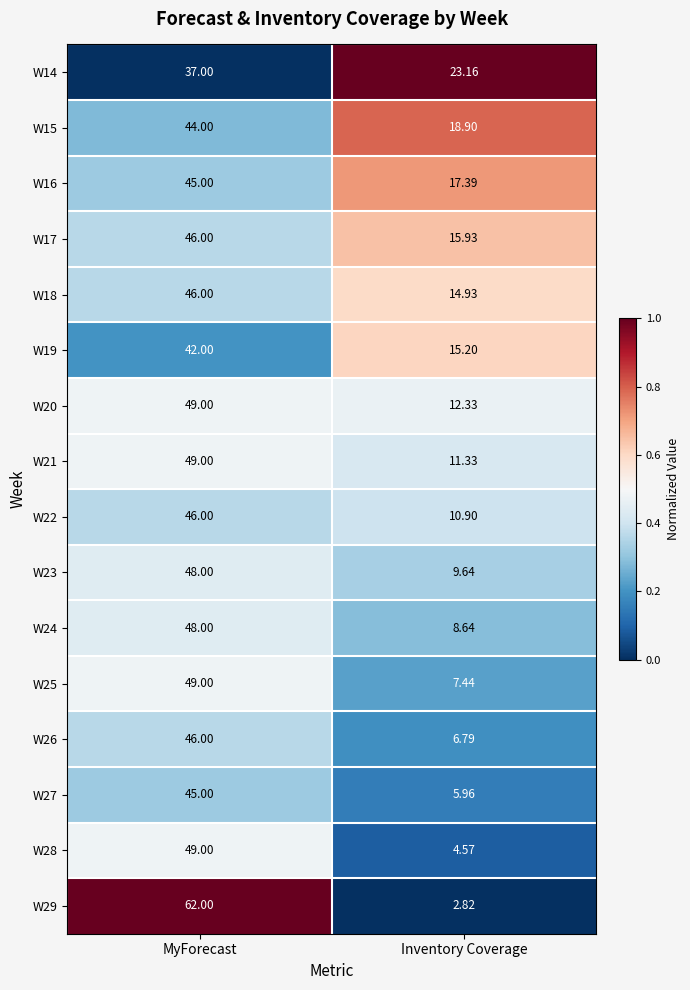

Between MyForecast and Inventory Coverage, which series saw the biggest shift?

W29